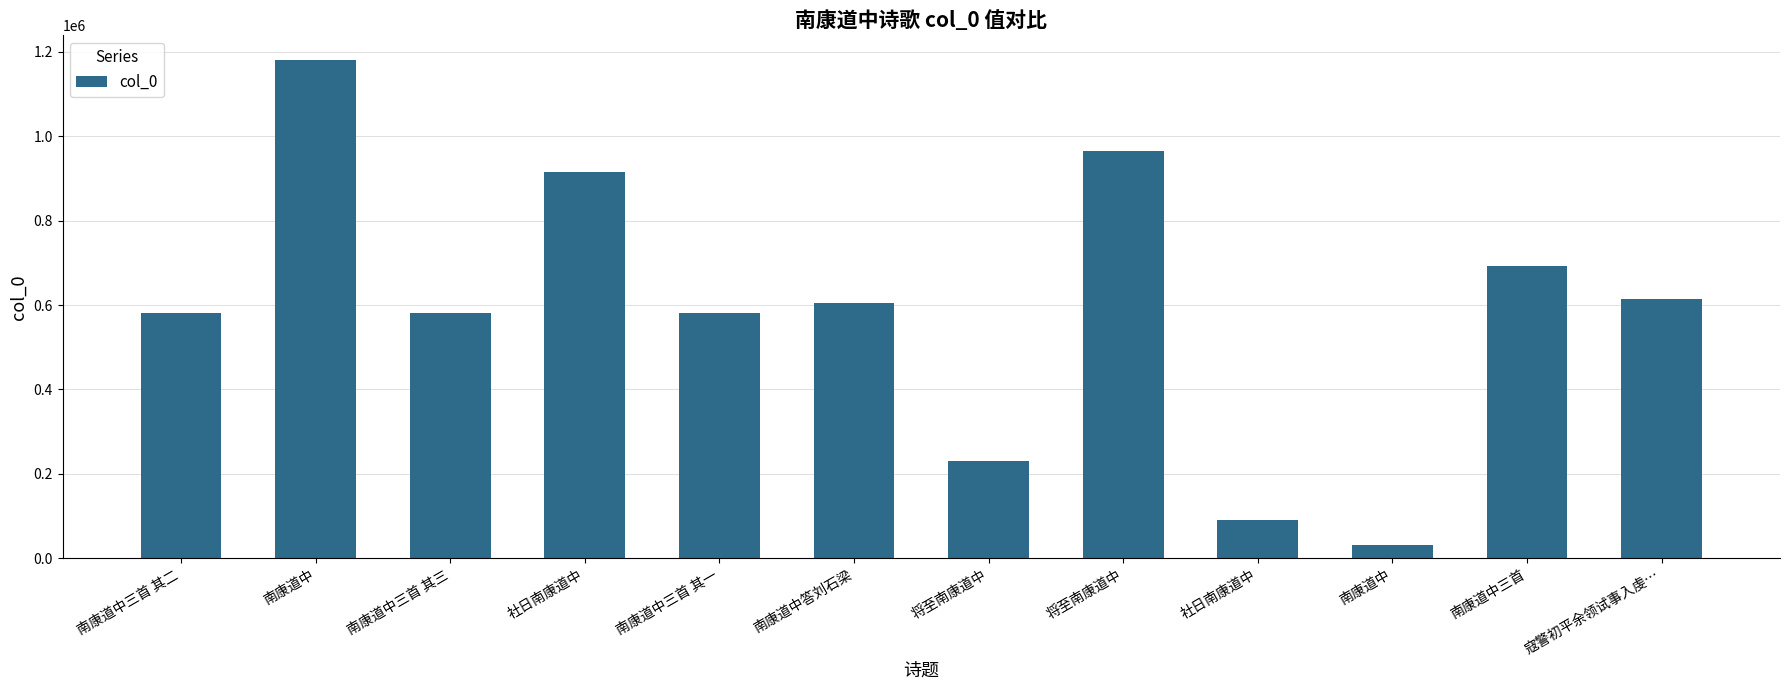

Are the bars horizontal?

No